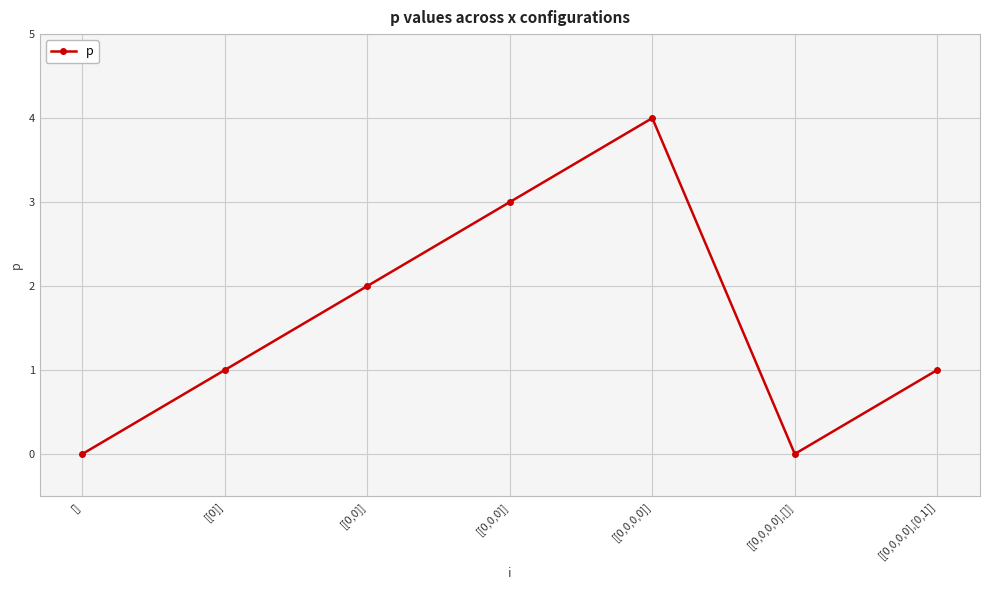

The chart shows a value of 0 at [[0,0,0,0],[]]. True or false?

True